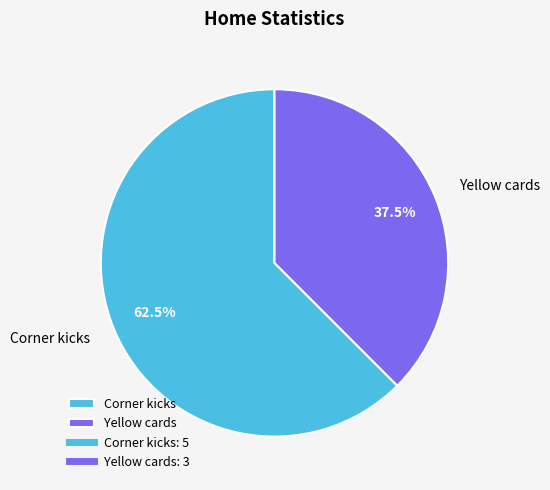

What is the smallest slice in the pie chart?

Yellow cards